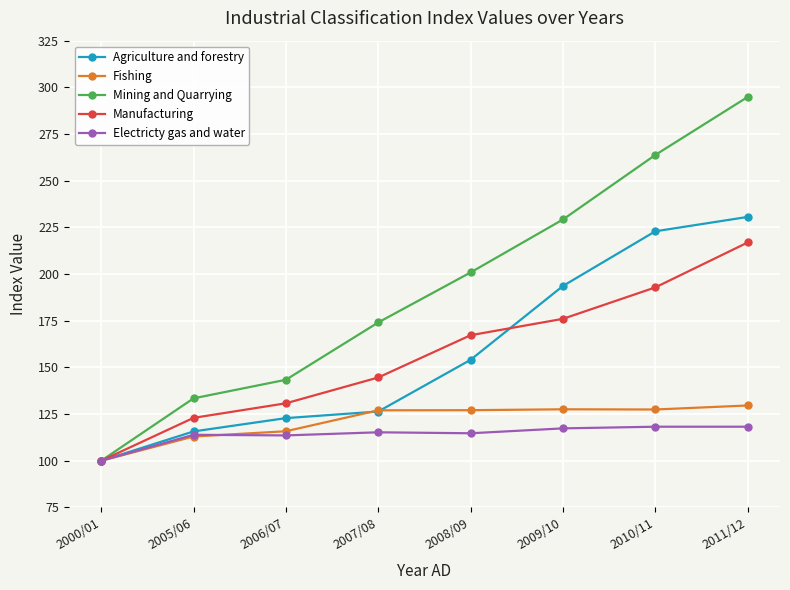

Which series has the largest total across all categories?

Mining and Quarrying